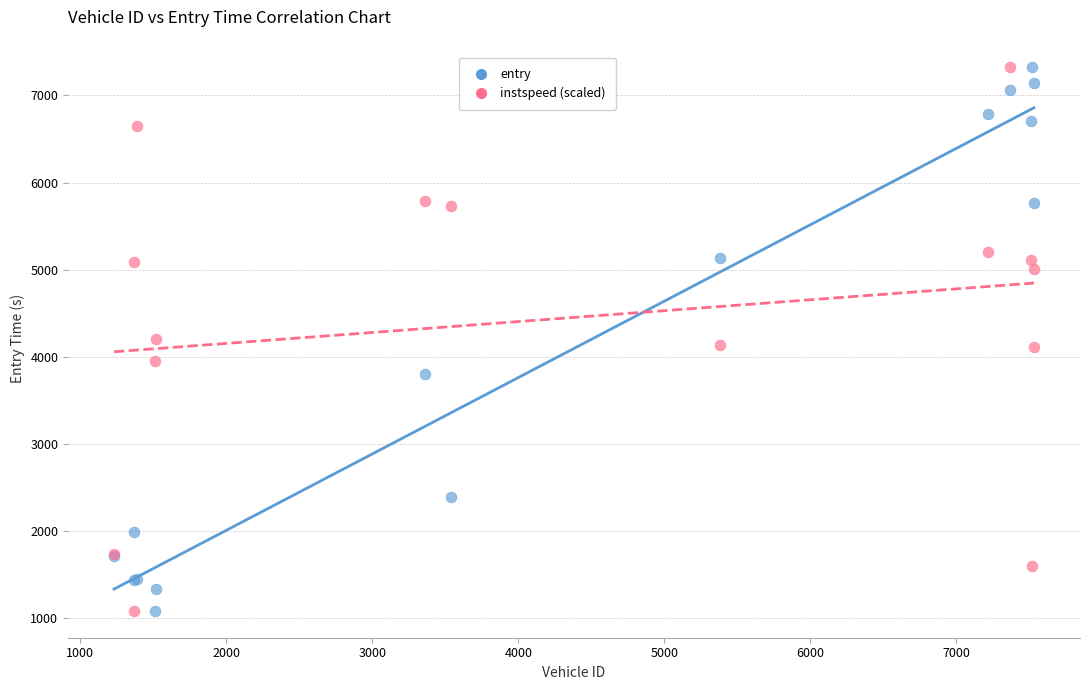

What is the X range (max minus min) for the scatter plot?

6300.0